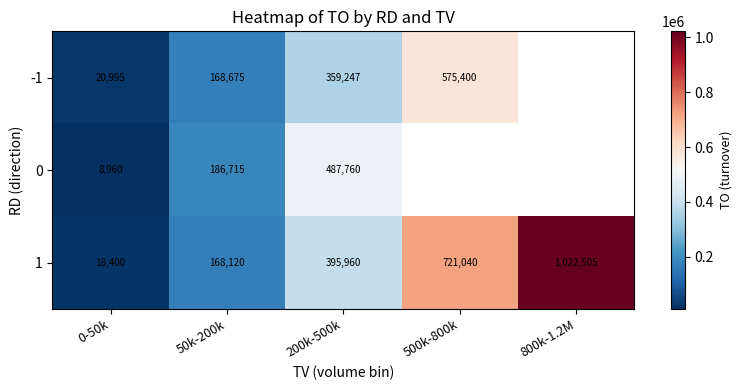

The 1 series shows 412691 at 800k-1.2M. True or false?

False